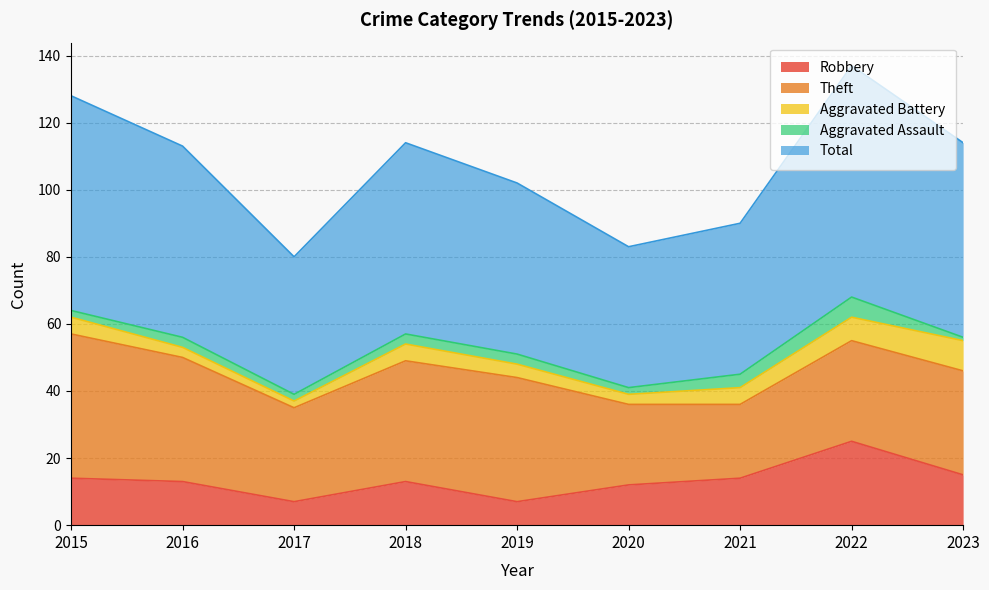

Does the chart have visible grid lines?

Yes